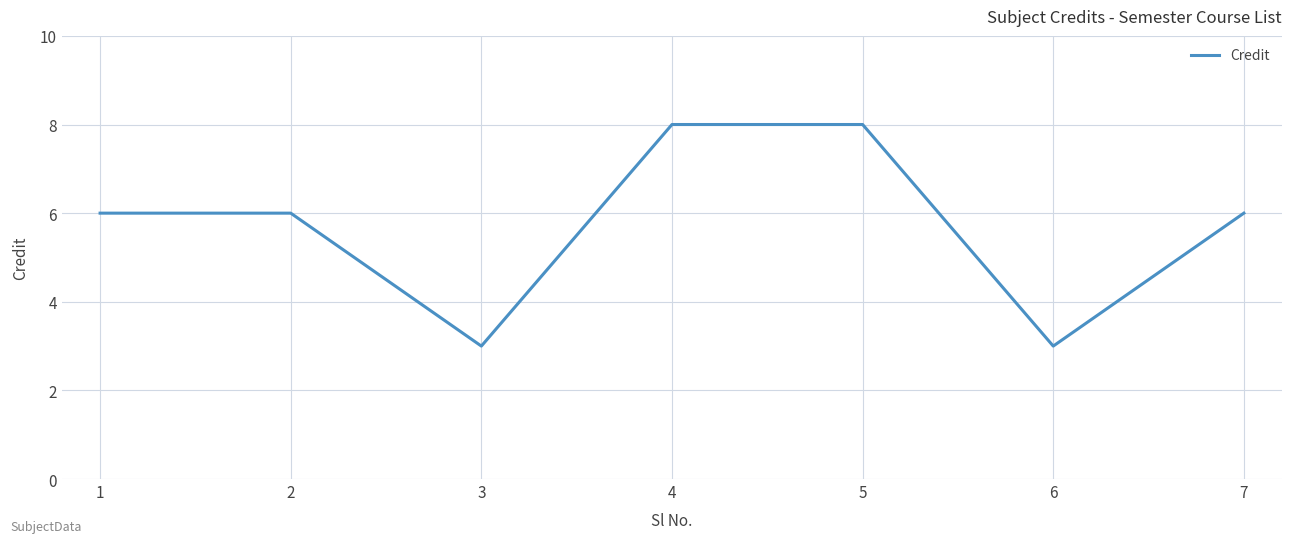

What is the smallest value displayed?

3